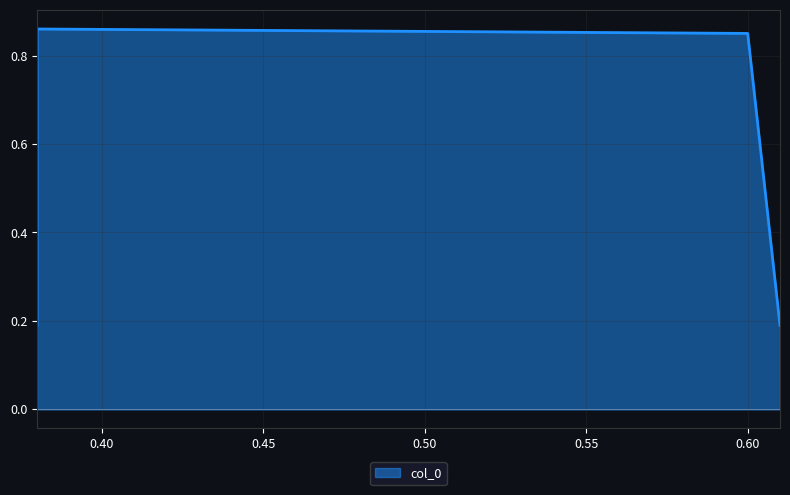

Does the chart have visible grid lines?

Yes